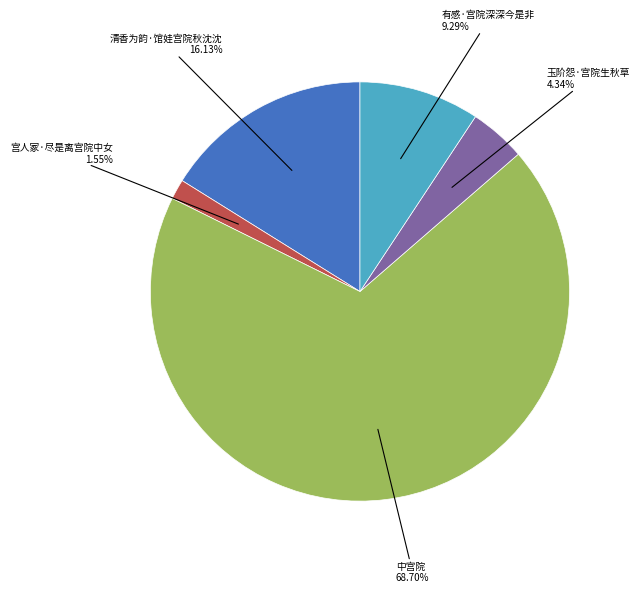

Is there a majority slice in this chart?

Yes